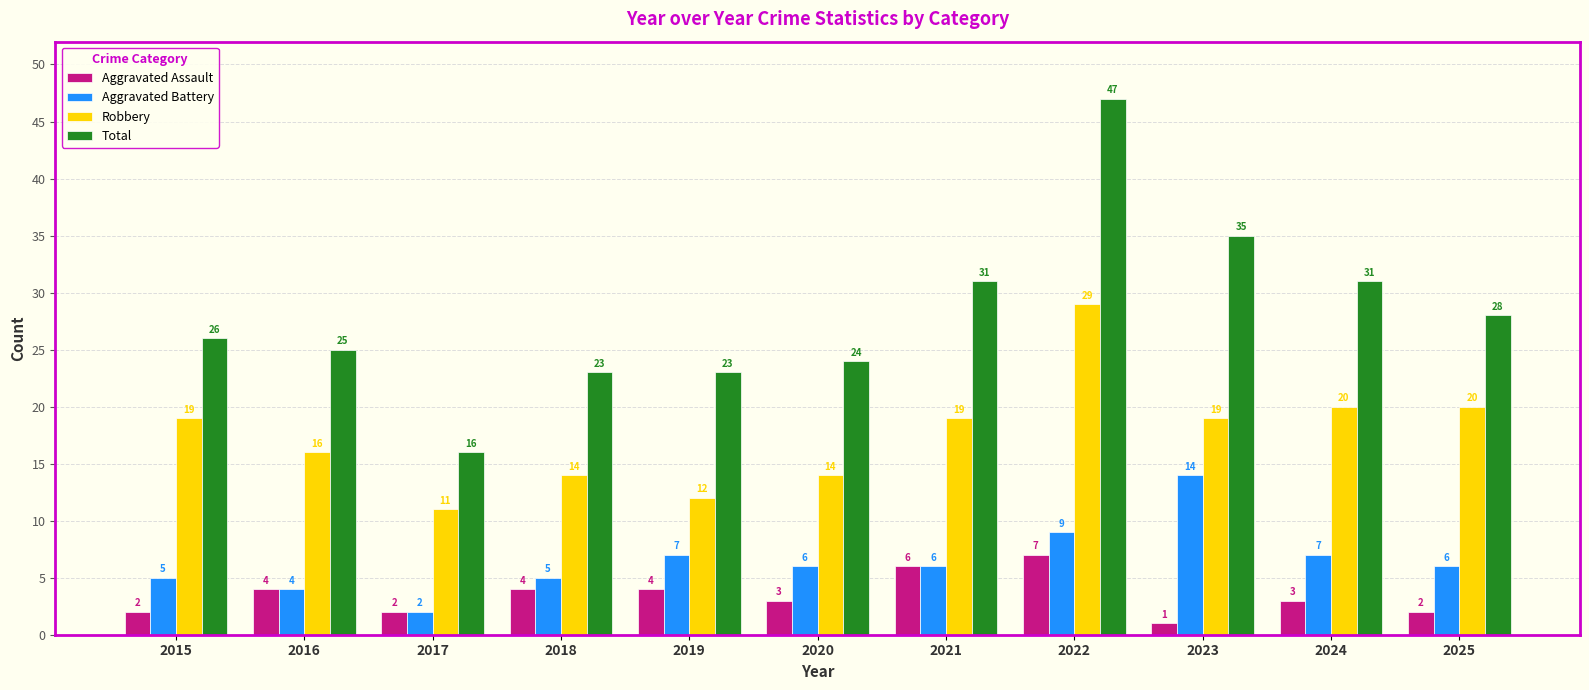

The Aggravated Assault series shows 2 at 2025. True or false?

True